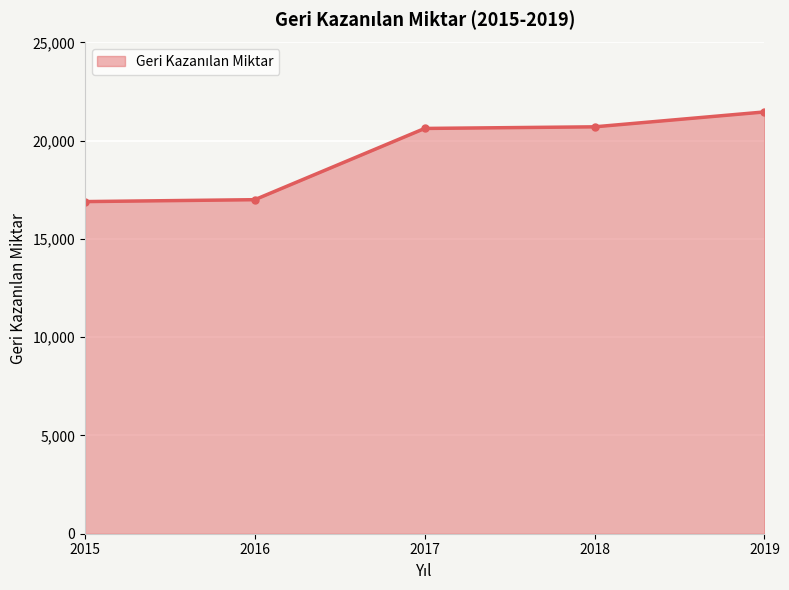

Reading left to right, extract all data points from this chart.

2015=16903	2016=17000	2017=20626	2018=20708	2019=21466